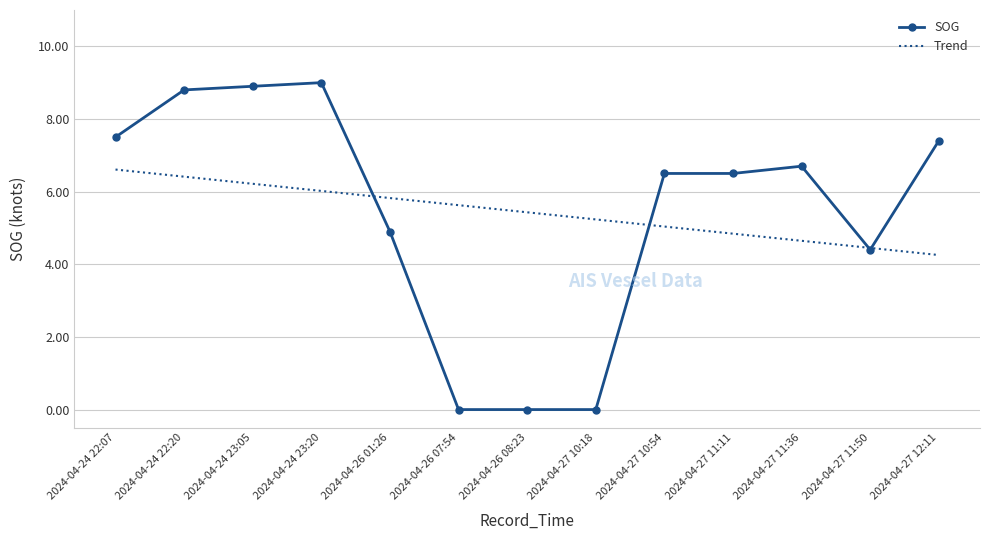

What position from the left is 2024-04-27 11:11?

10